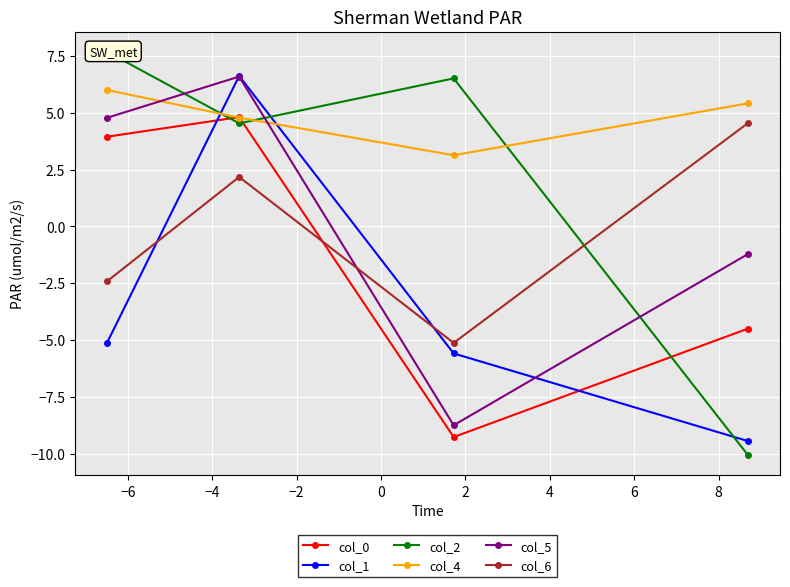

At which label is col_6 closest to 0?

−4